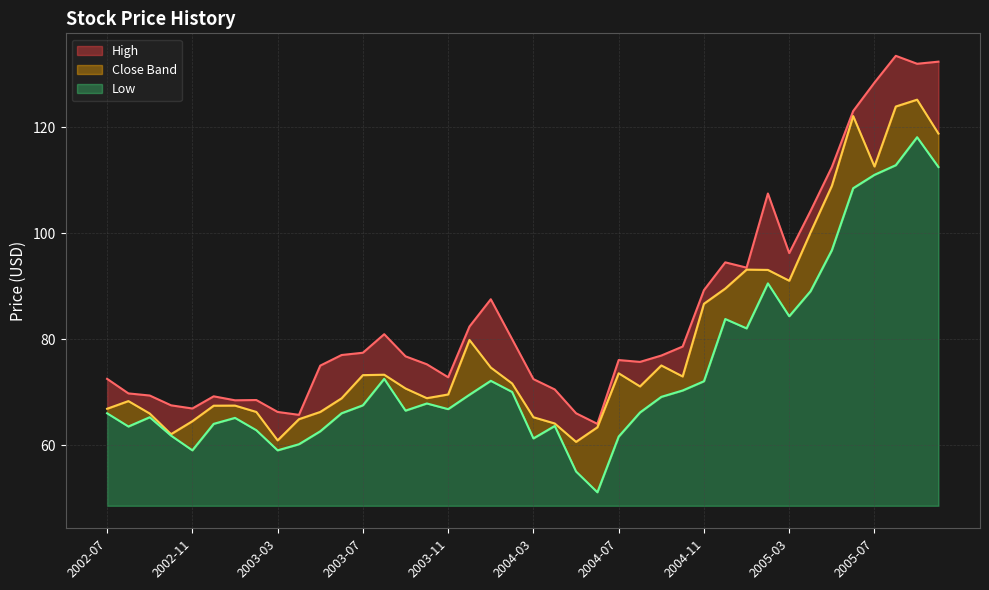

How many lines are shown in the chart?

3